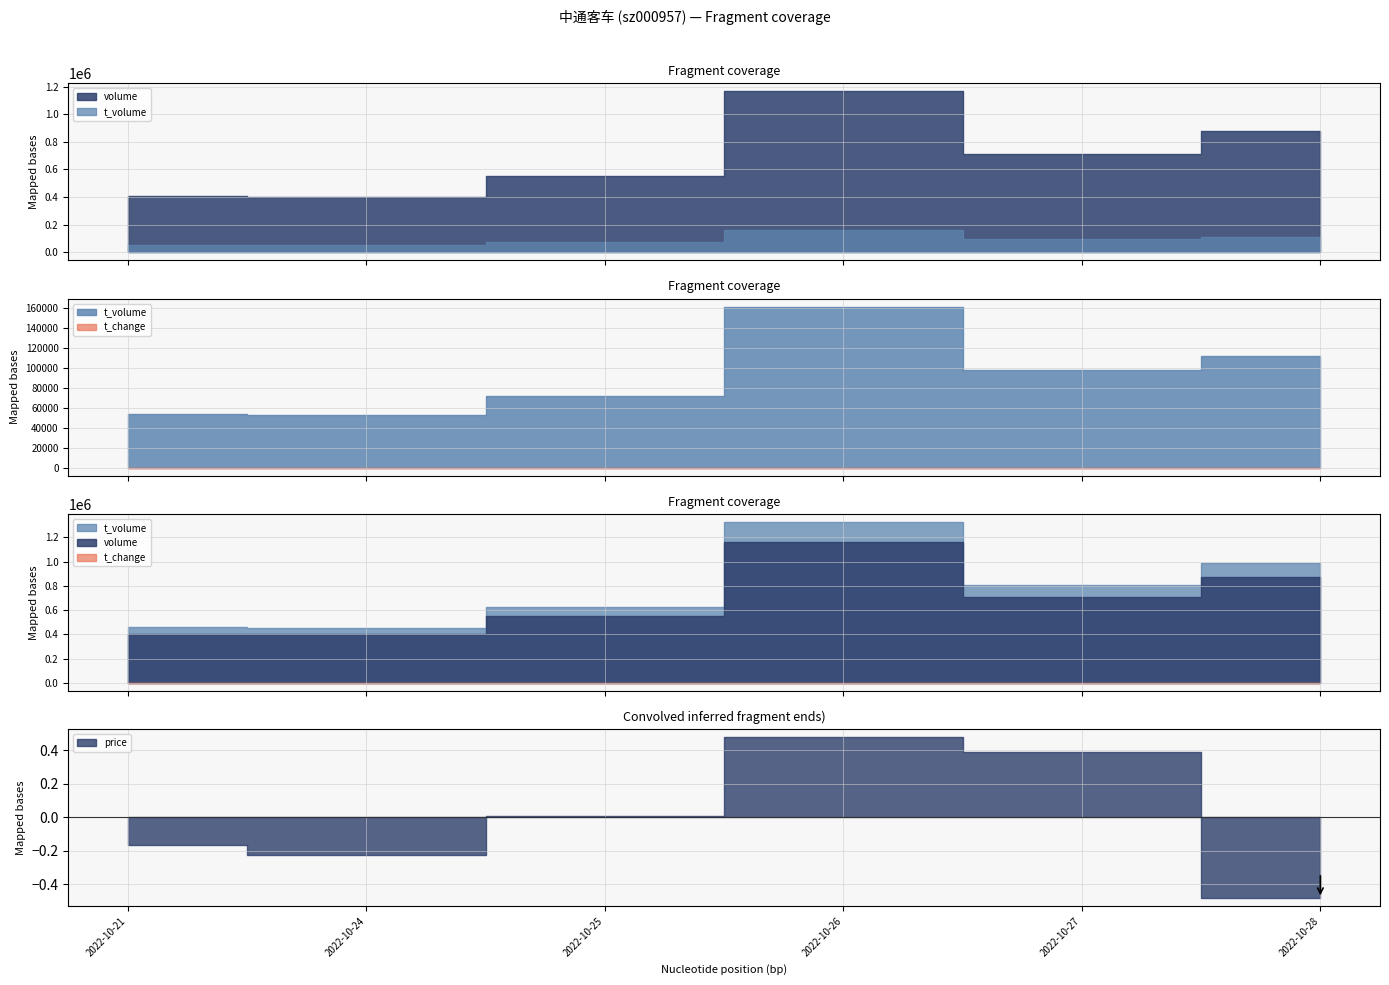

How many distinct data groups are displayed?

4